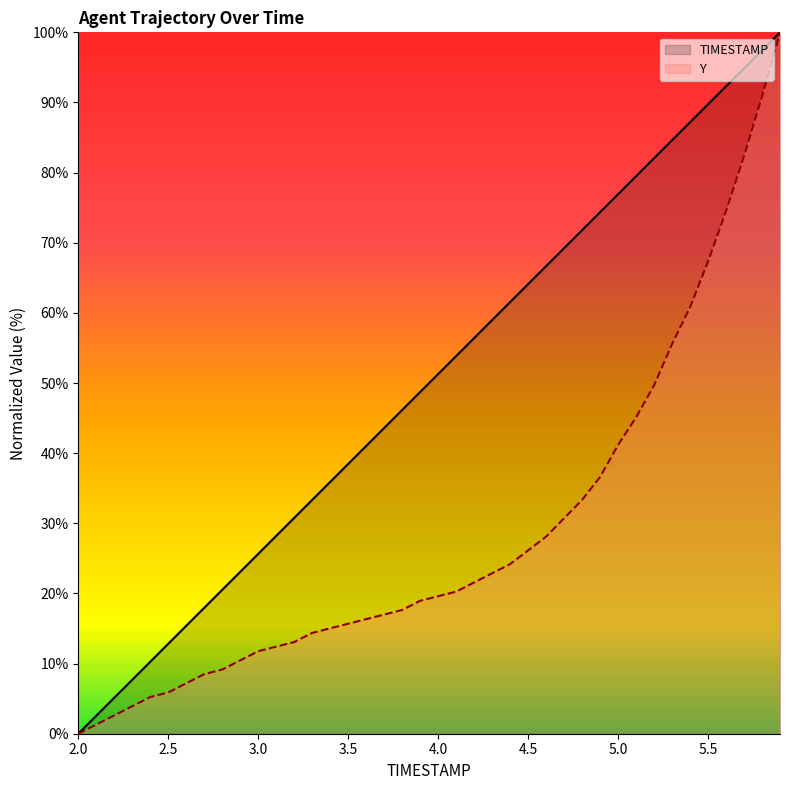

How many values in TIMESTAMP are above zero?

39